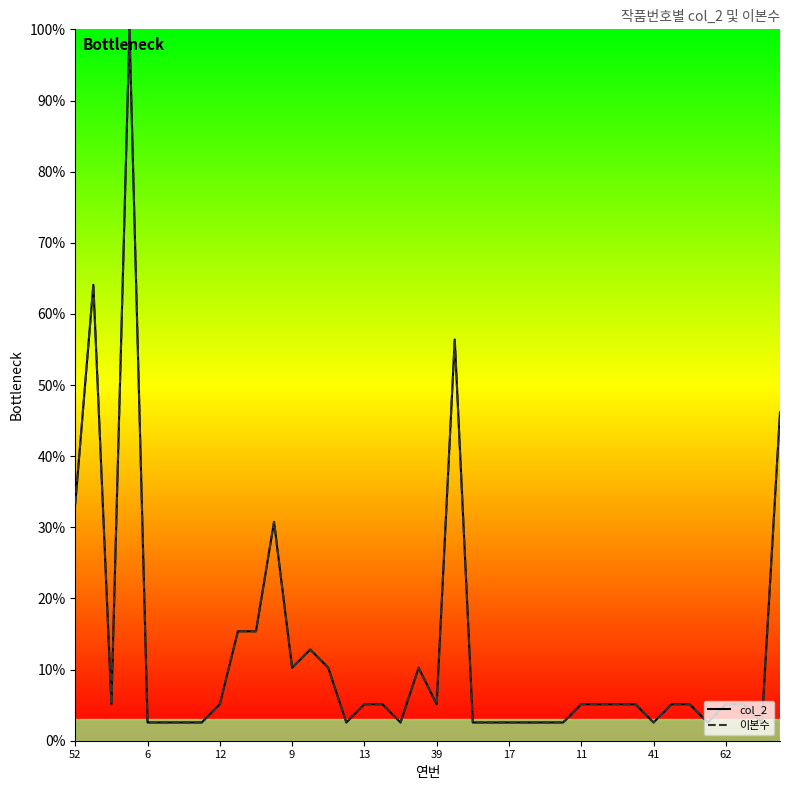

What is the difference between the second highest and minimum values in the col_2 series?

61.5